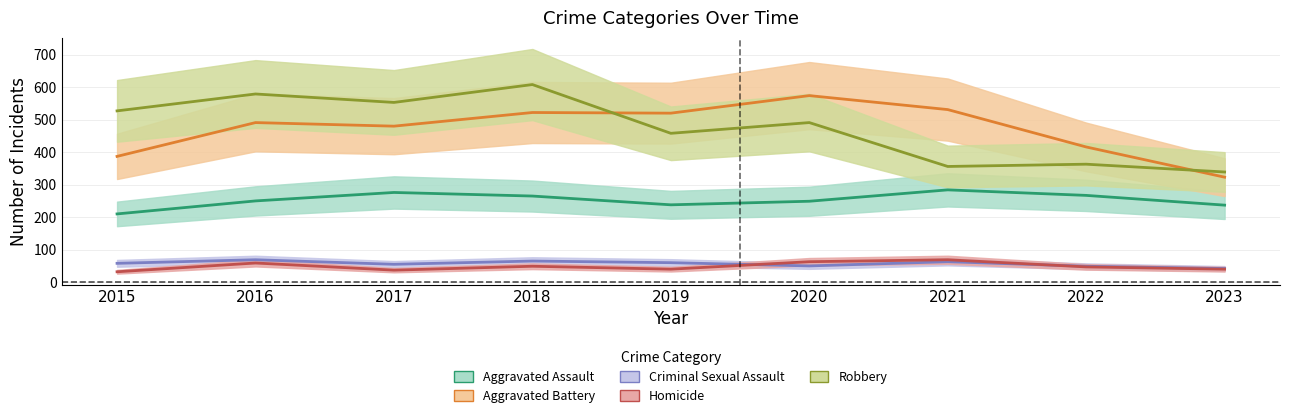

Which series has the largest range (max minus min)?

Robbery